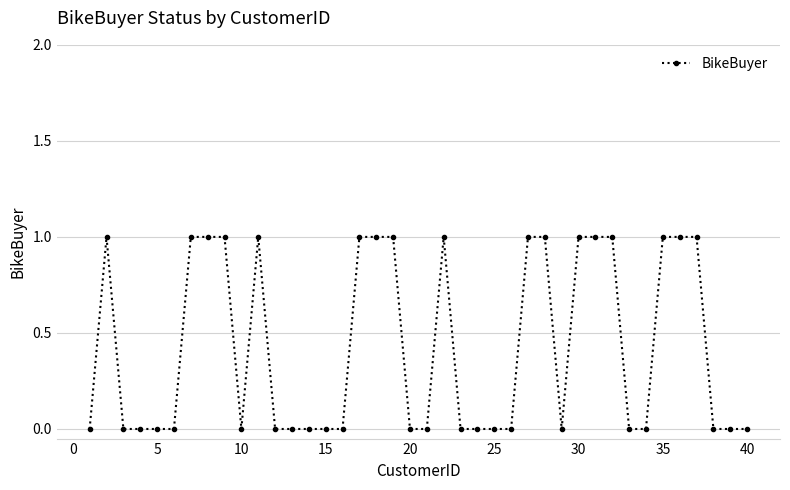

True or false: there are more than 2 points higher than both neighbors.

True